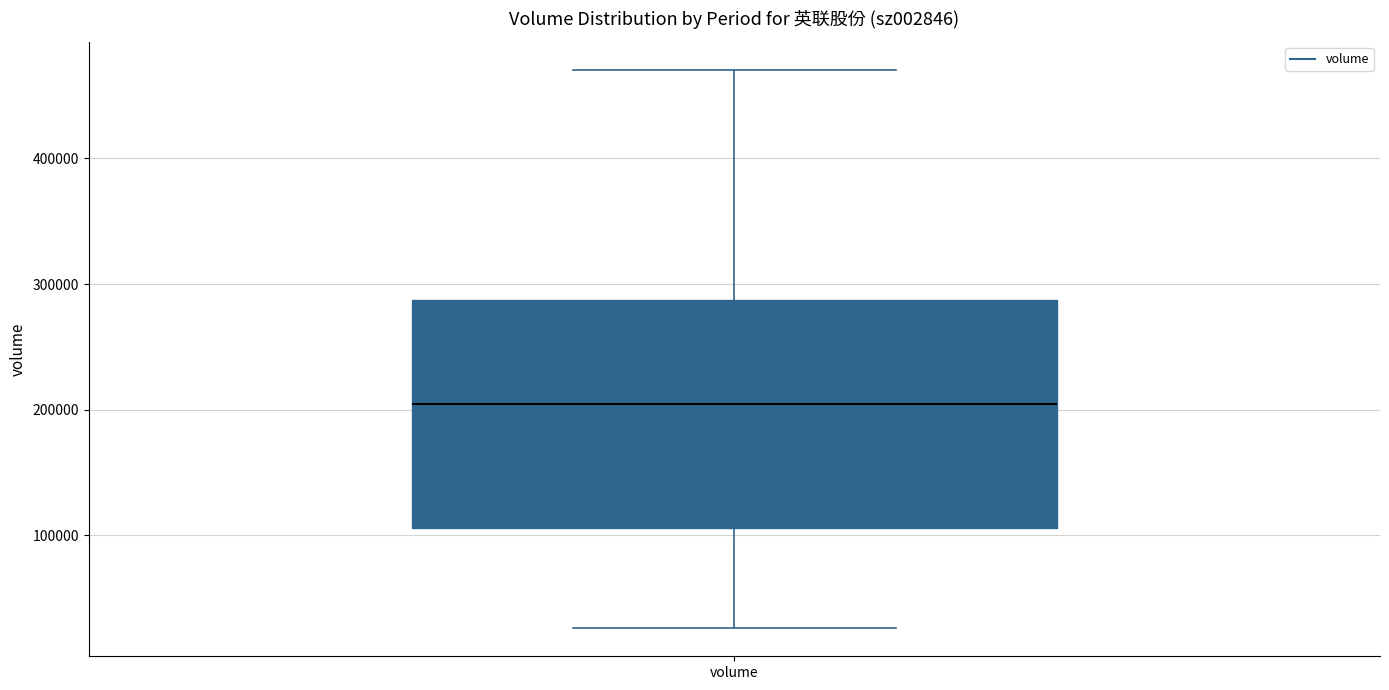

Read this box plot against the y-axis: the position of the median line, the range covered by the box, and the ends of both whiskers. The values are not printed on the chart, so give them approximately, as read against the axis.

median 200000, box 110000 to 290000, whiskers 30000 to 470000